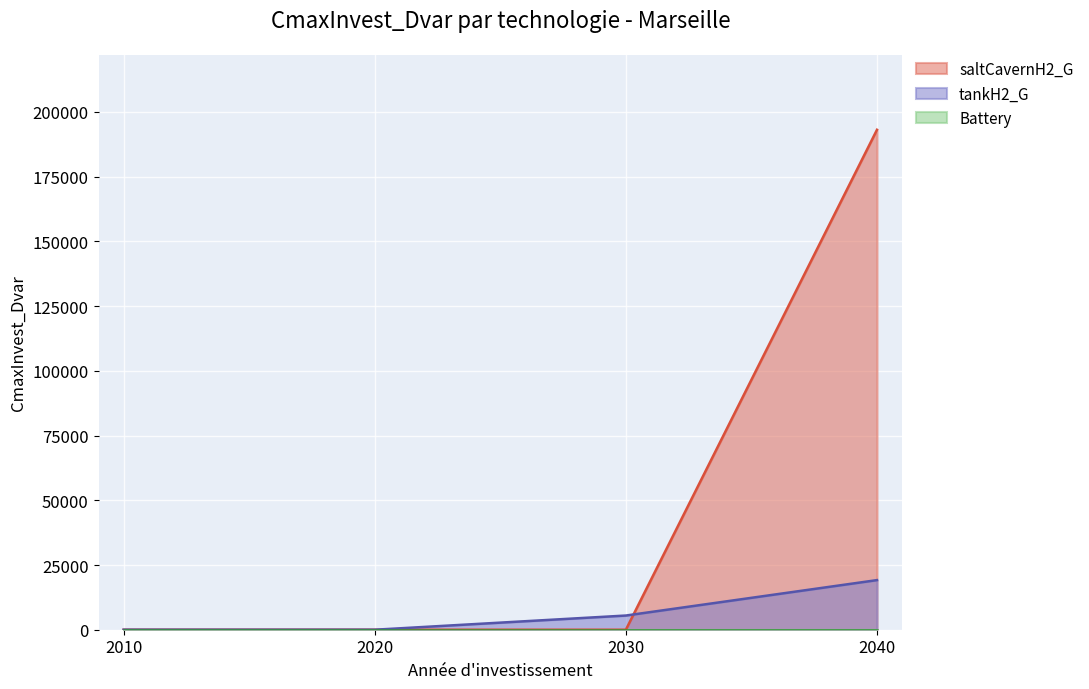

Which series has the widest spread of values?

saltCavernH2_G